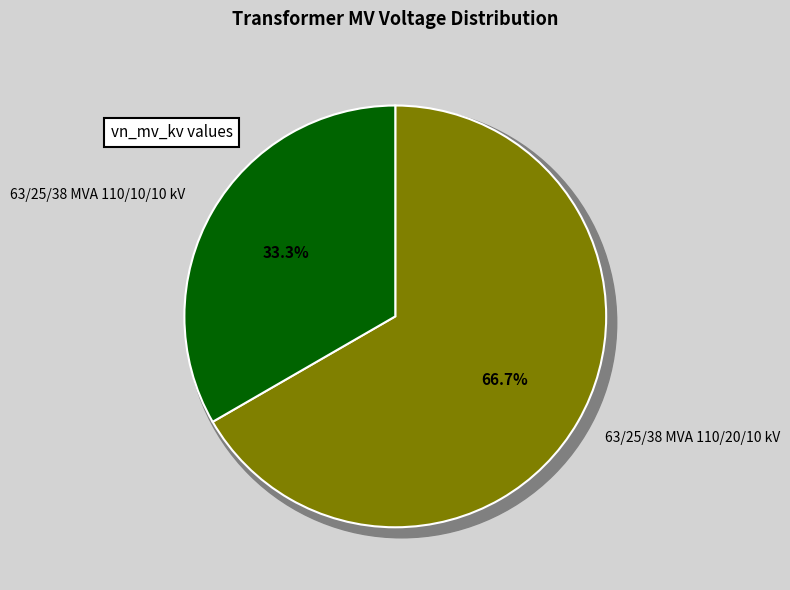

Rank the categories by value from highest to lowest.

63/25/38 MVA 110/20/10 kV, 63/25/38 MVA 110/10/10 kV